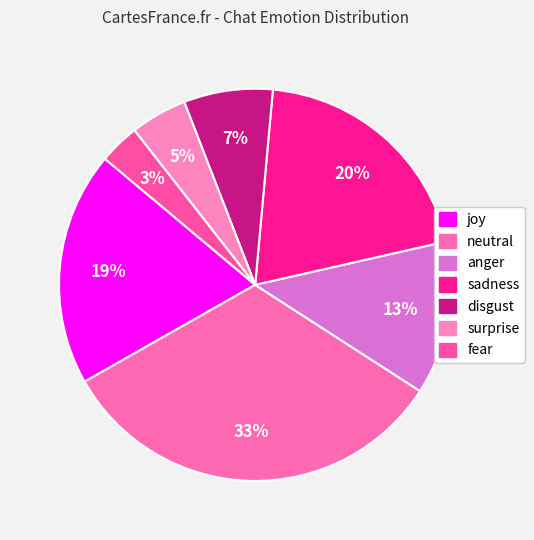

Rank the categories by value from highest to lowest.

neutral, sadness, joy, anger, disgust, surprise, fear